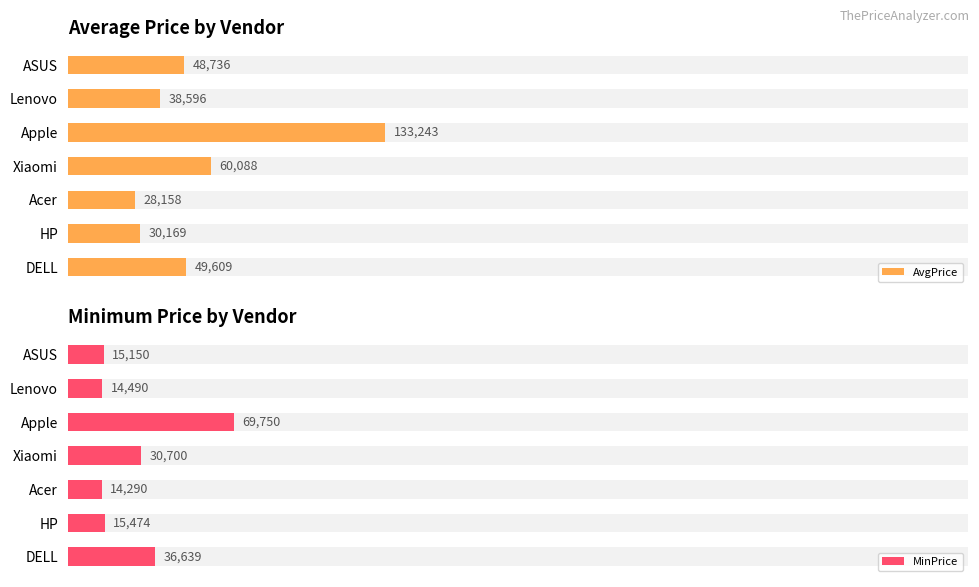

How many bars are there in each group?

2